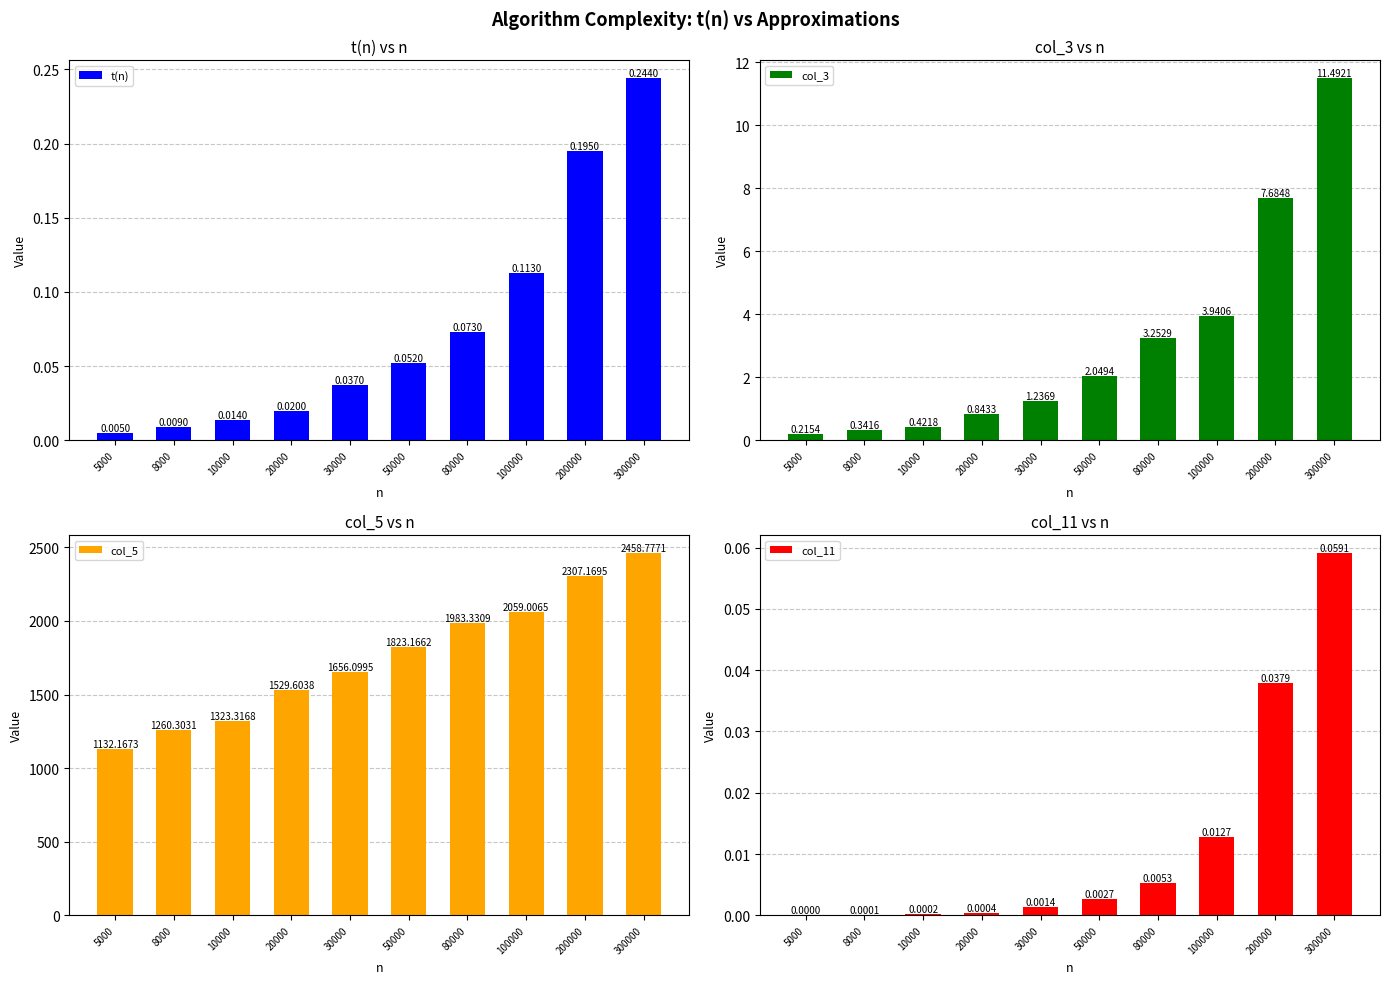

What is the value of the col_5 bar at the 1st from the left?

1132.2